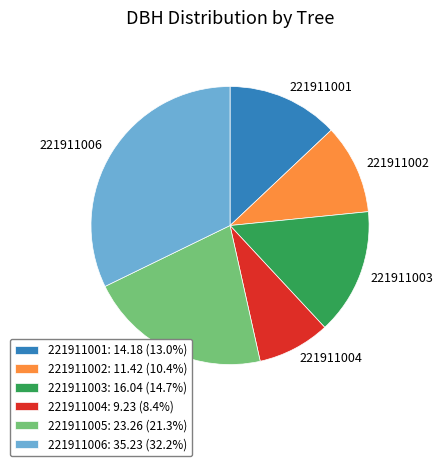

Does any single category account for the majority?

No